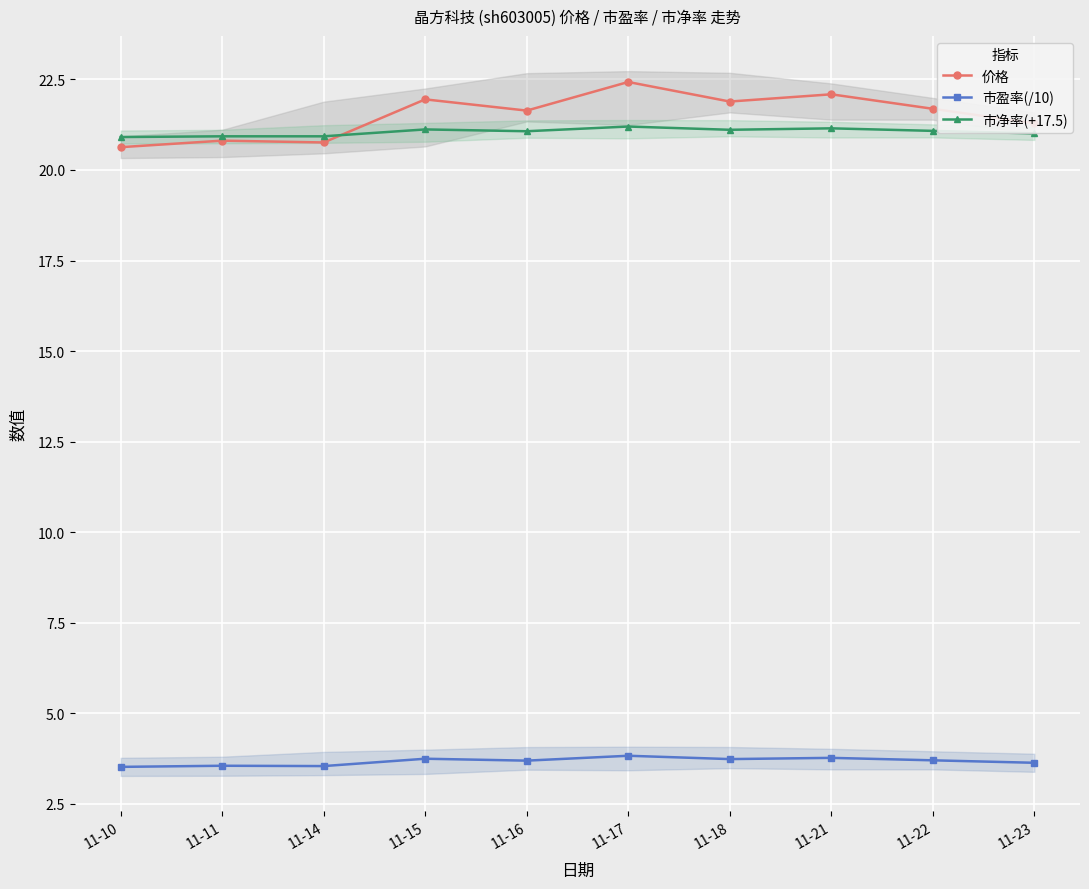

The value of 价格 at 11-10 is 20.6. True or false?

True